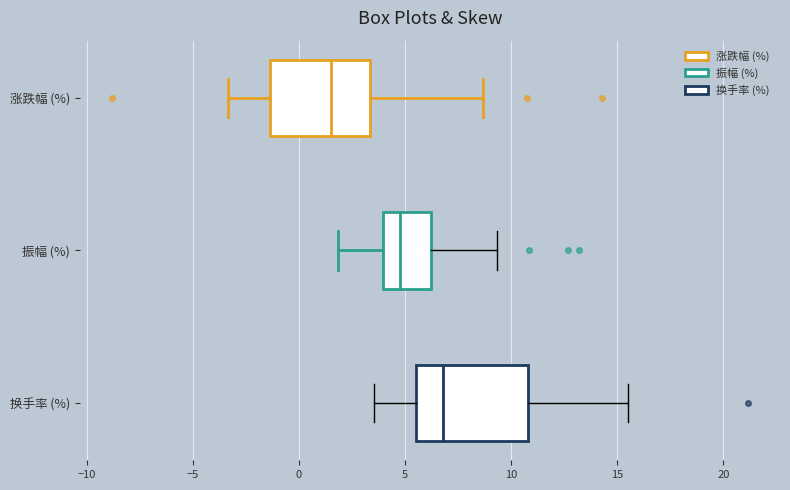

Reading bottom to top, read every box against the x-axis: the position of its median line, the range the box covers, and the ends of its whiskers. The values are not printed on the chart, so give them approximately, as read against the axis.

换手率 (%): median 7.0, box 5.5 to 11.0, whiskers 3.5 to 15.5
振幅 (%): median 5.0, box 4.0 to 6.0, whiskers 2.0 to 9.5
涨跌幅 (%): median 1.5, box -1.5 to 3.5, whiskers -3.5 to 8.5